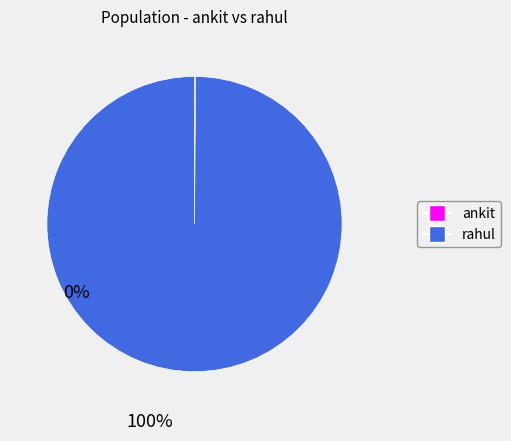

Which category has the biggest portion of the pie?

rahul